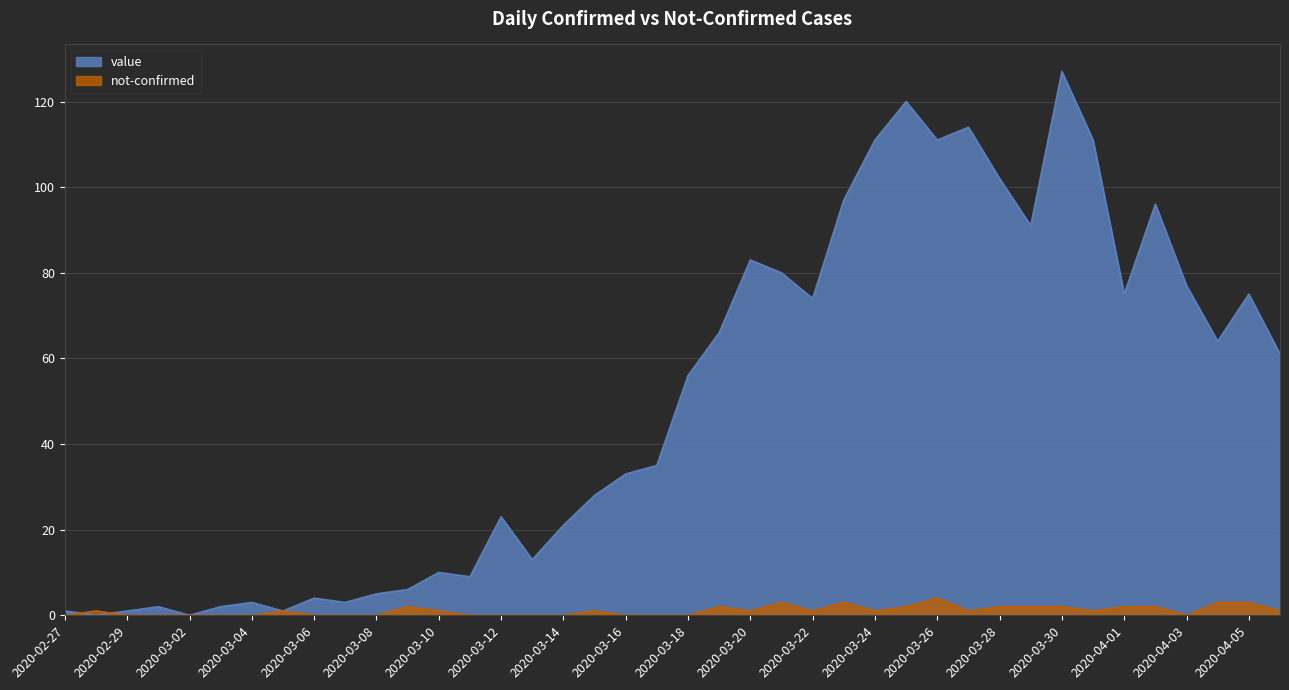

Where is the first local minimum for value?

2020-02-28